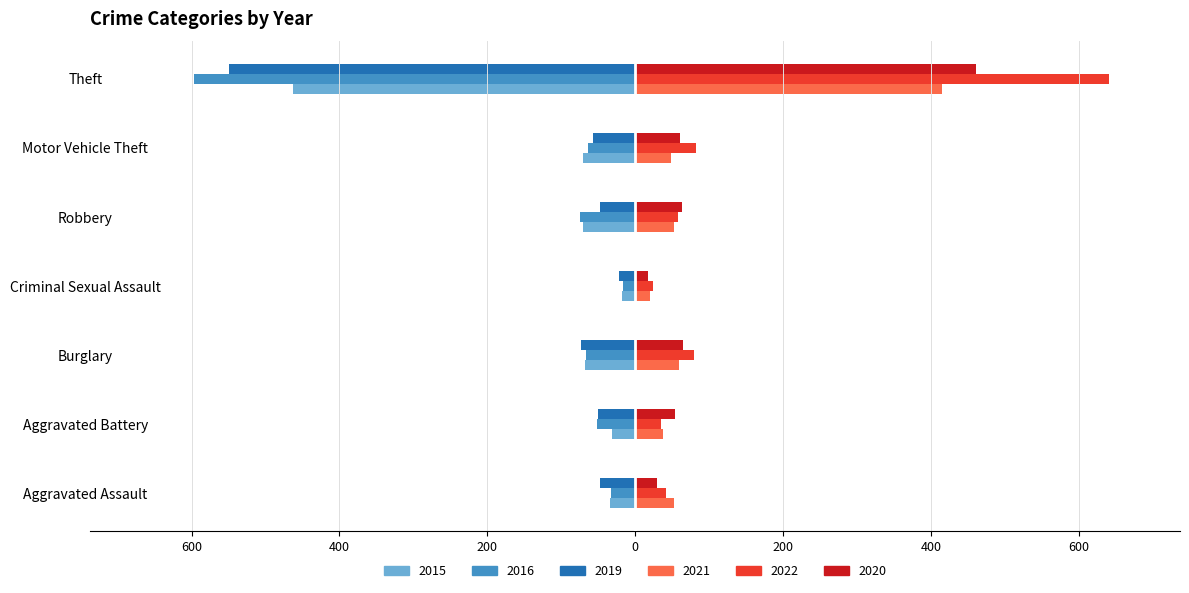

What is the average value of the 2015 series?

-108